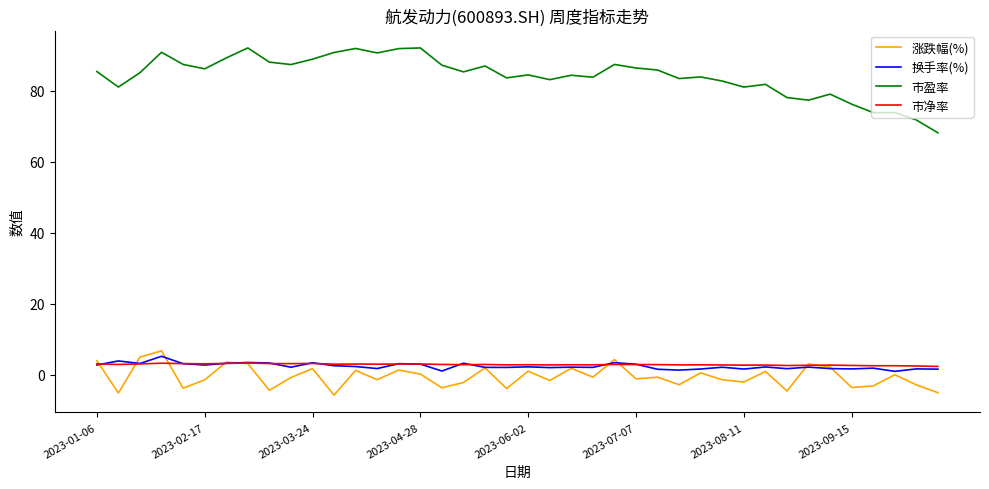

What are all the series names shown in the legend?

涨跌幅(%), 换手率(%), 市盈率, 市净率